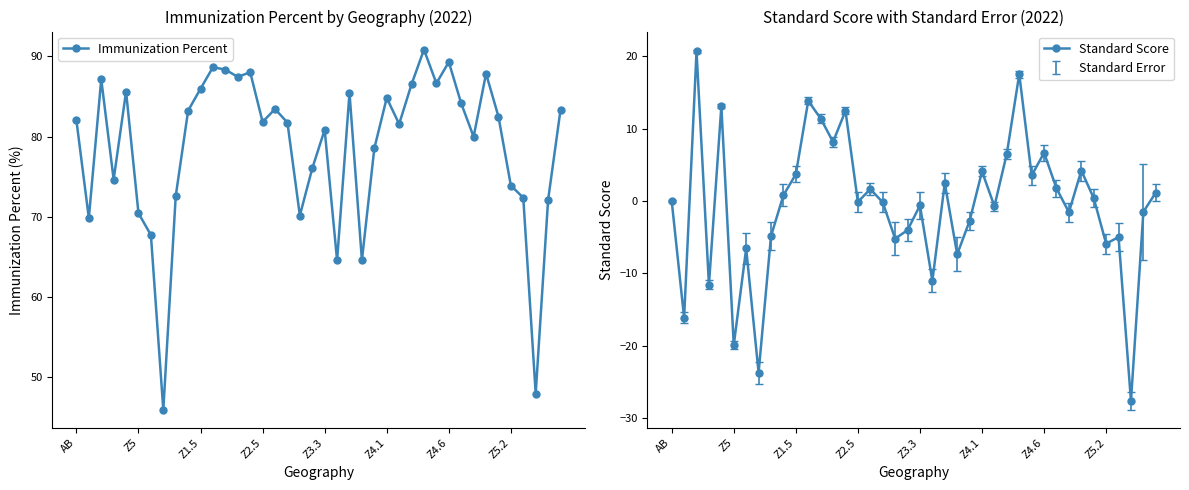

True or false: Immunization Percent has more than 0 interior local peaks.

True